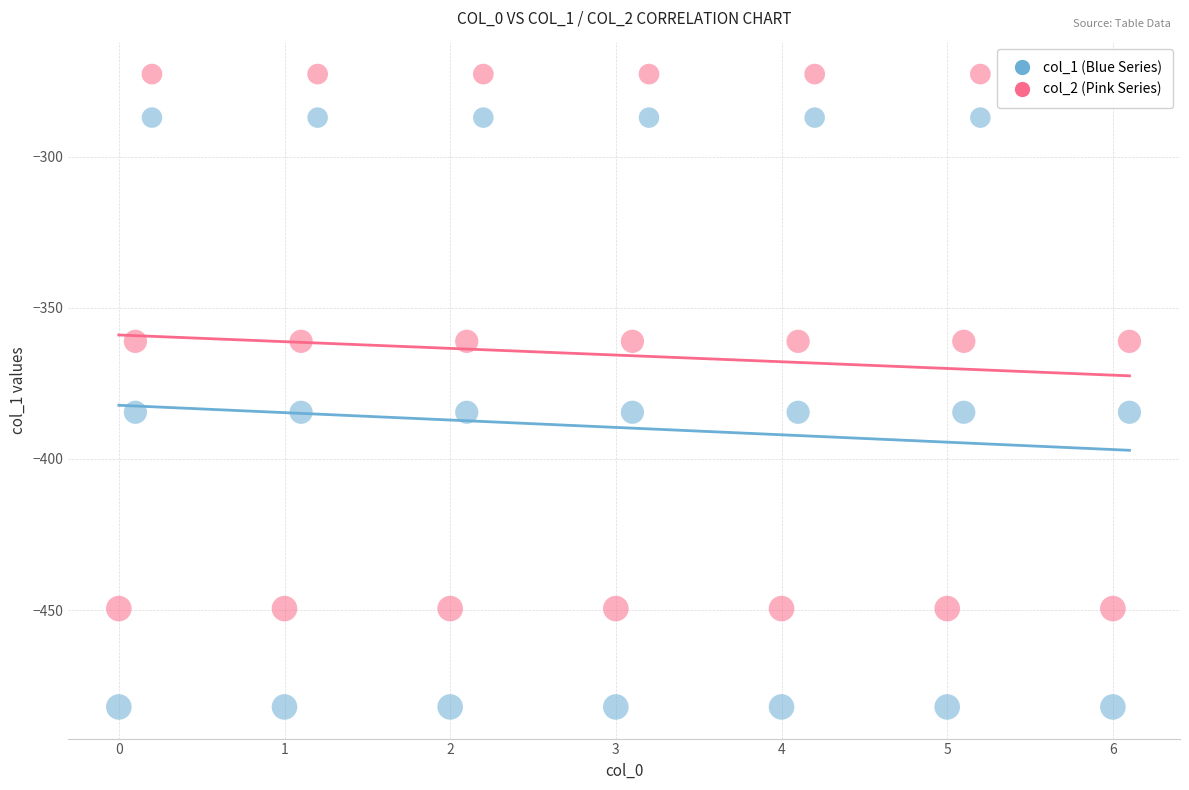

Across all data points, what is the range of X values (max minus min)?

6.1